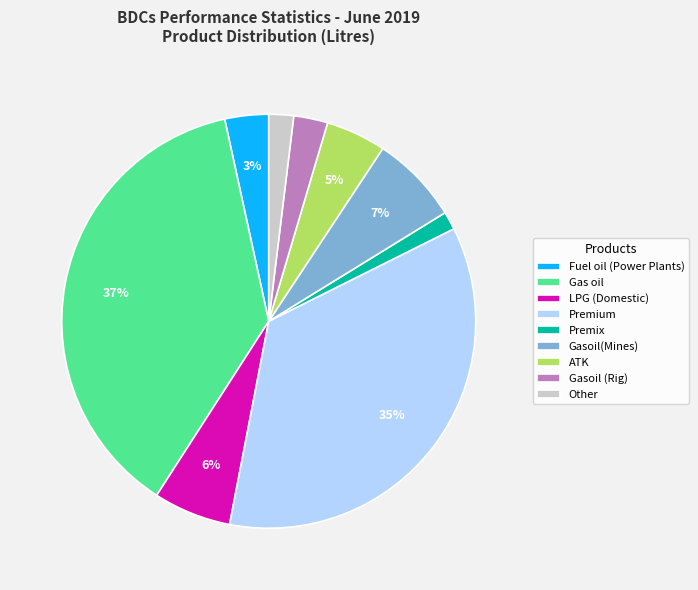

Do LPG (Domestic) and ATK together represent more than half of the pie?

No